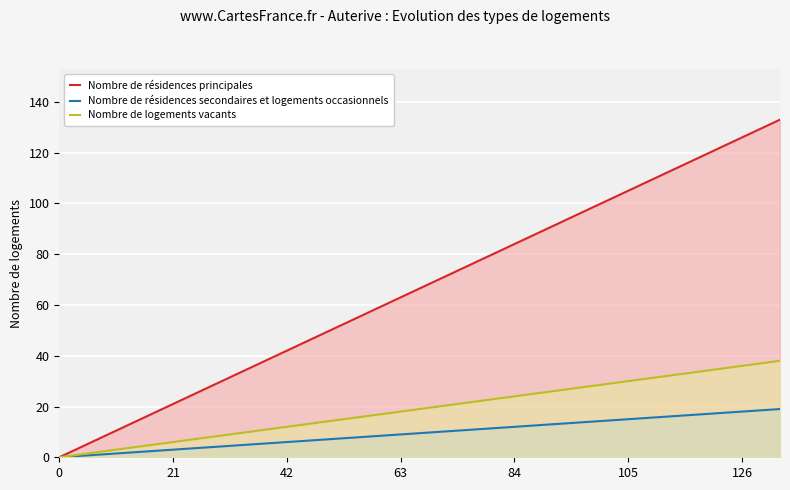

Reading left to right, transcribe all the data shown in this chart.

Nombre de résidences principales: 0	7	14	21	28	35	42	49	56	63	70	77	84	91	98	105	112	119	126	133
Nombre de résidences secondaires et logements occasionnels: 0	1	2	3	4	5	6	7	8	9	10	11	12	13	14	15	16	17	18	19
Nombre de logements vacants: 0	2	4	6	8	10	12	14	16	18	20	22	24	26	28	30	32	34	36	38